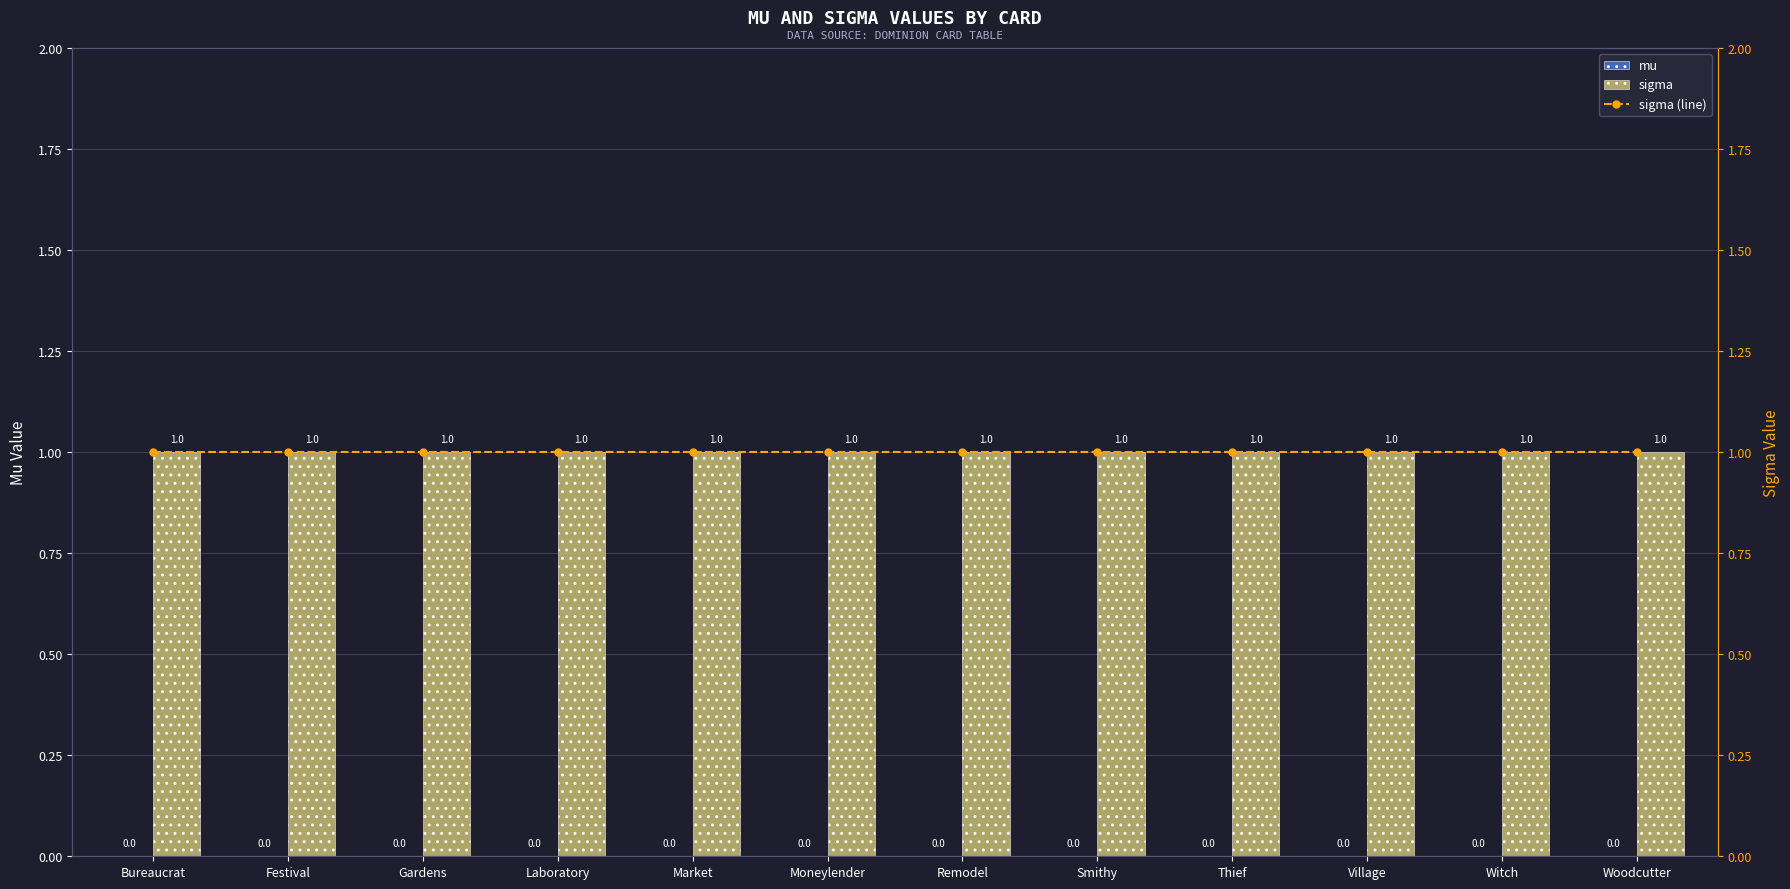

What is the sum of the sigma values at Woodcutter and Festival?

2